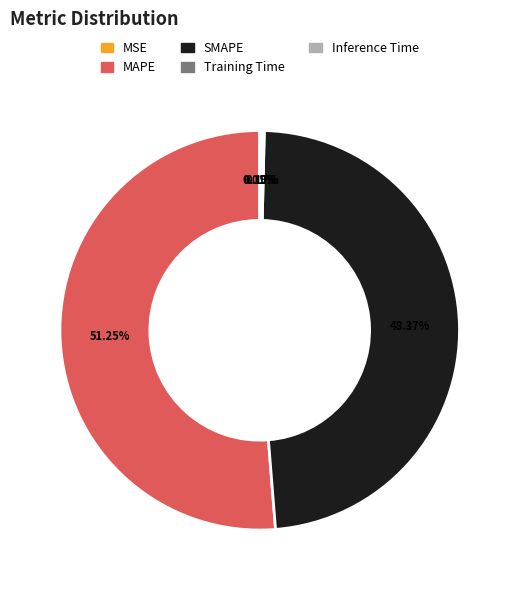

To the nearest percent, what percentage of the pie is SMAPE?

48%